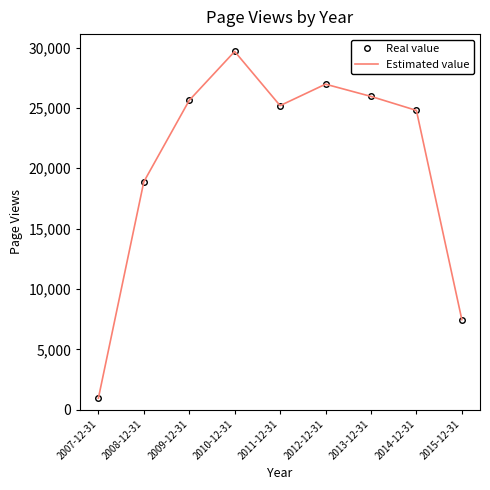

What is the total value across all series at 2013-12-31?

51910